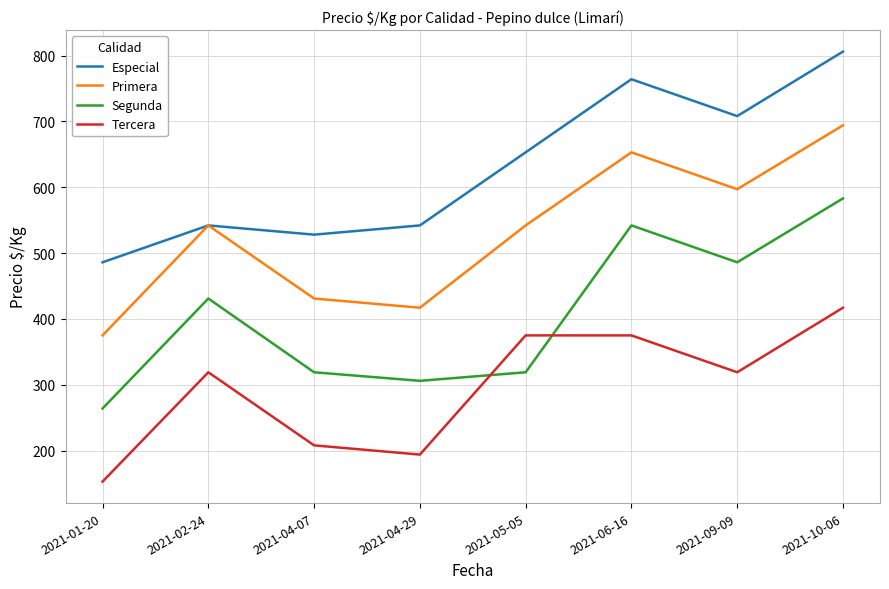

What is the difference between the highest and lowest values at 2021-04-07?

320